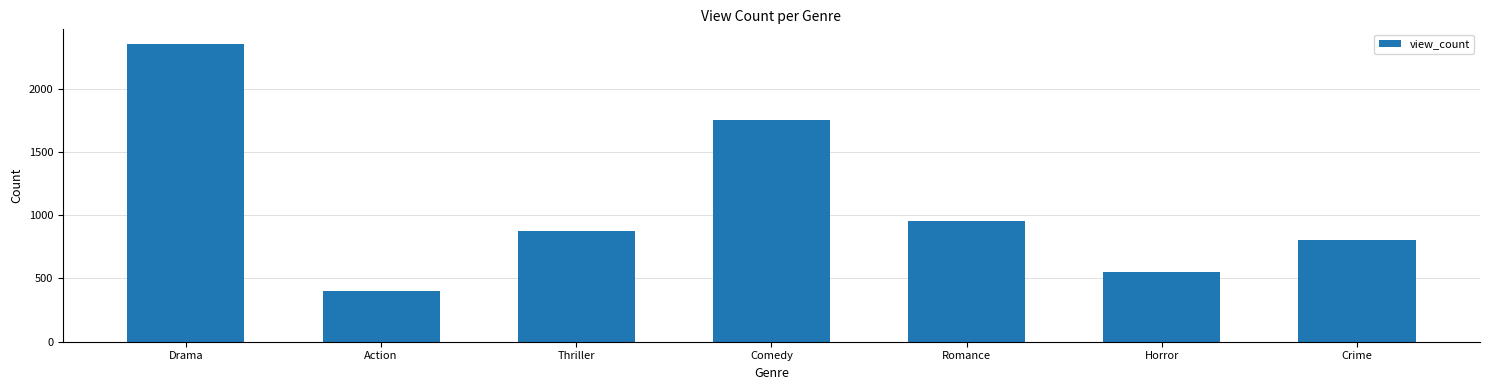

Reading right to left, extract all data points from this chart.

Crime=800	Horror=550	Romance=950	Comedy=1750	Thriller=875	Action=400	Drama=2350